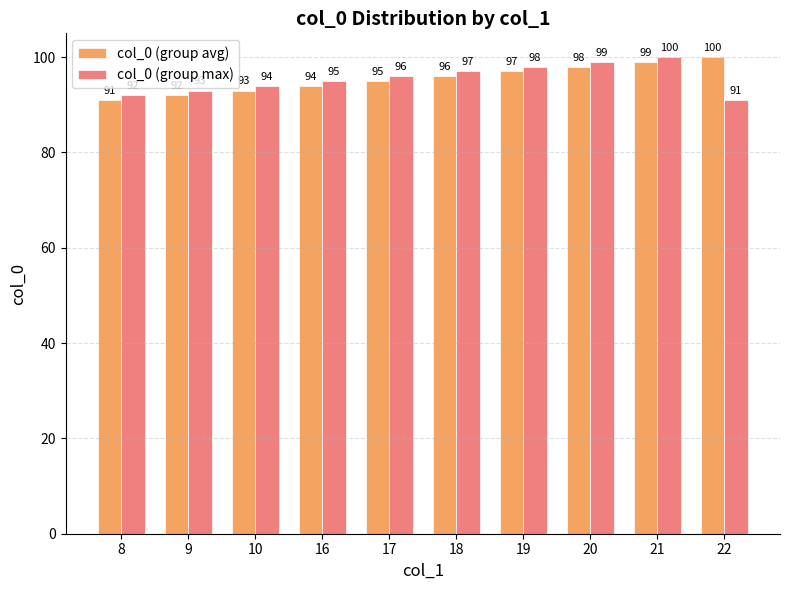

Reading left to right, list all the values displayed in this chart.

col_0 (group avg): 8=91	9=92	10=93	16=94	17=95	18=96	19=97	20=98	21=99	22=100
col_0 (group max): 8=92	9=93	10=94	16=95	17=96	18=97	19=98	20=99	21=100	22=91